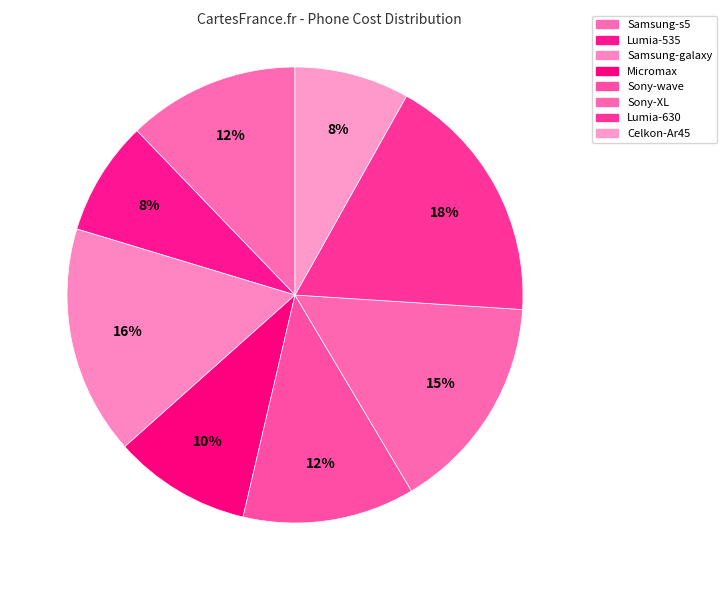

To the nearest percent, what is the combined percentage of Lumia-535 and Sony-wave?

20%